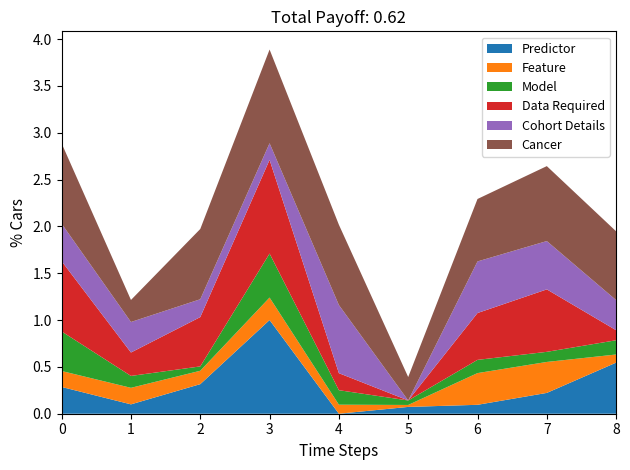

Reading right to left, transcribe all the data shown in this chart.

Predictor: PMC9363980=0.5	PMC9240063=0.2	PMC8913830=0.1	PMC7757858=0.1	PMC7017111=0.0	PMC6693632=1.0	PMC6397669=0.3	PMC6057471=0.1	PMC10045974=0.3
Feature: PMC9363980=0.1	PMC9240063=0.3	PMC8913830=0.3	PMC7757858=0.0	PMC7017111=0.1	PMC6693632=0.2	PMC6397669=0.1	PMC6057471=0.2	PMC10045974=0.2
Model: PMC9363980=0.2	PMC9240063=0.1	PMC8913830=0.1	PMC7757858=0.0	PMC7017111=0.2	PMC6693632=0.5	PMC6397669=0.0	PMC6057471=0.1	PMC10045974=0.4
Data Required: PMC9363980=0.1	PMC9240063=0.7	PMC8913830=0.5	PMC7757858=0.0	PMC7017111=0.2	PMC6693632=1.0	PMC6397669=0.5	PMC6057471=0.2	PMC10045974=0.8
Cohort Details: PMC9363980=0.3	PMC9240063=0.5	PMC8913830=0.6	PMC7757858=0.0	PMC7017111=0.7	PMC6693632=0.2	PMC6397669=0.2	PMC6057471=0.3	PMC10045974=0.4
Cancer: PMC9363980=0.7	PMC9240063=0.8	PMC8913830=0.7	PMC7757858=0.2	PMC7017111=0.9	PMC6693632=1.0	PMC6397669=0.8	PMC6057471=0.2	PMC10045974=0.9